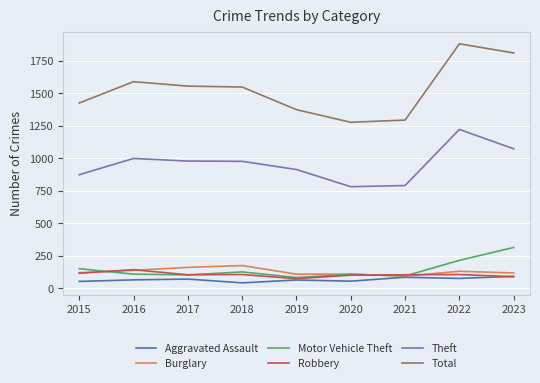

What are all the series names shown in the legend?

Aggravated Assault, Burglary, Motor Vehicle Theft, Robbery, Theft, Total